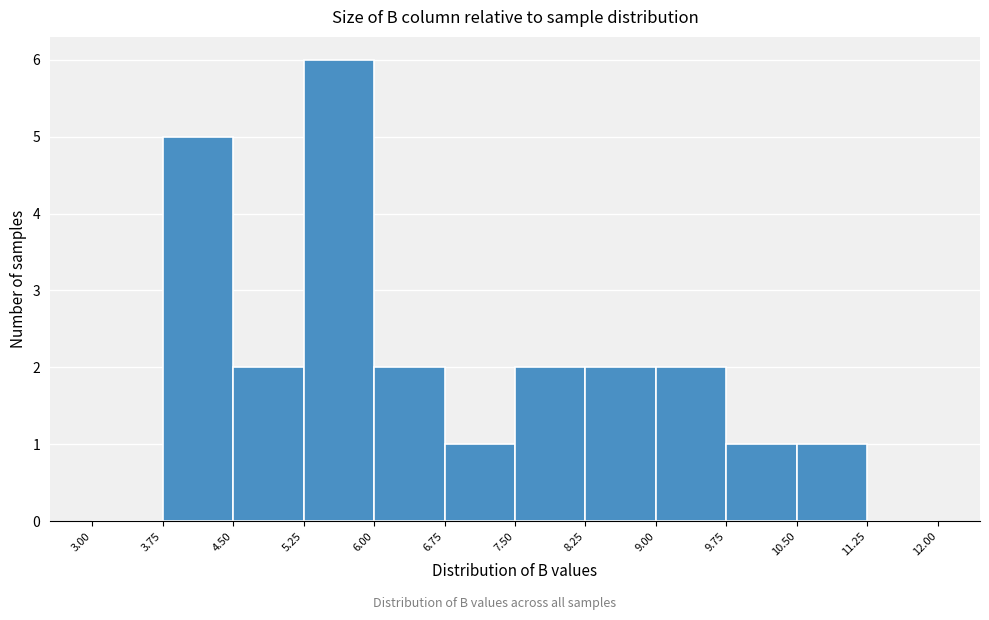

Over which range of the x-axis is the bar tallest?

5.25 to 6.00